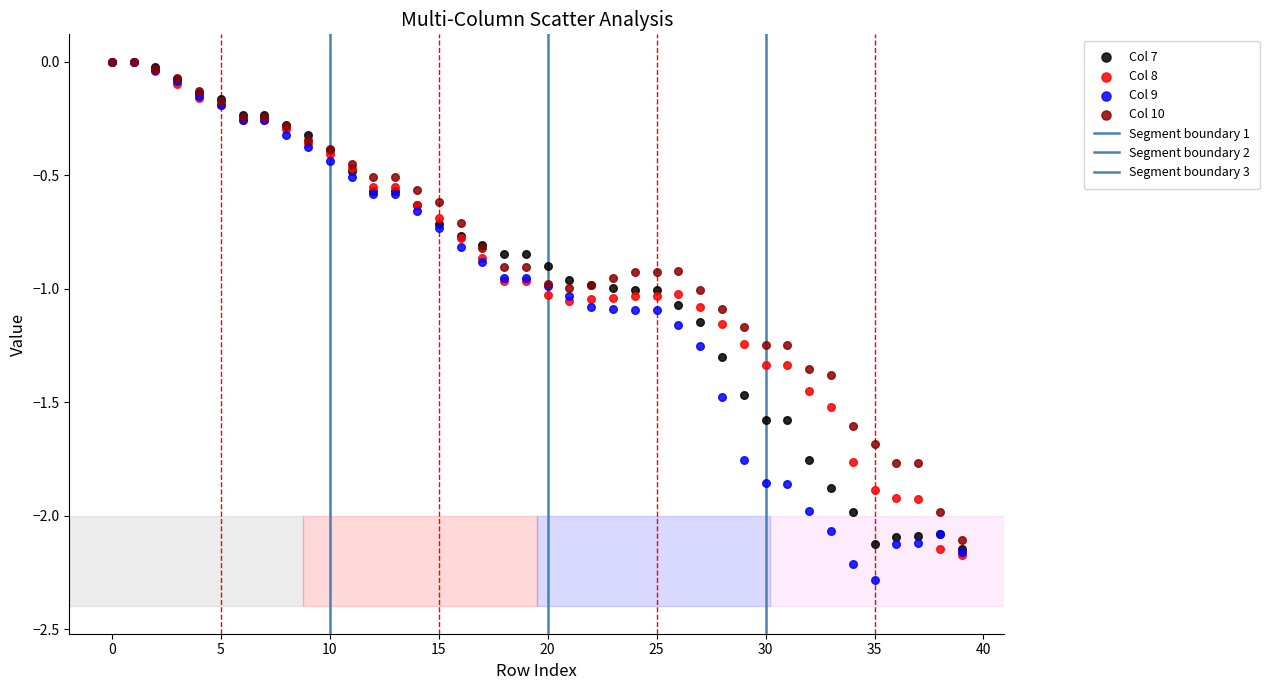

Which series has the largest Y range (max minus min)?

Col 9